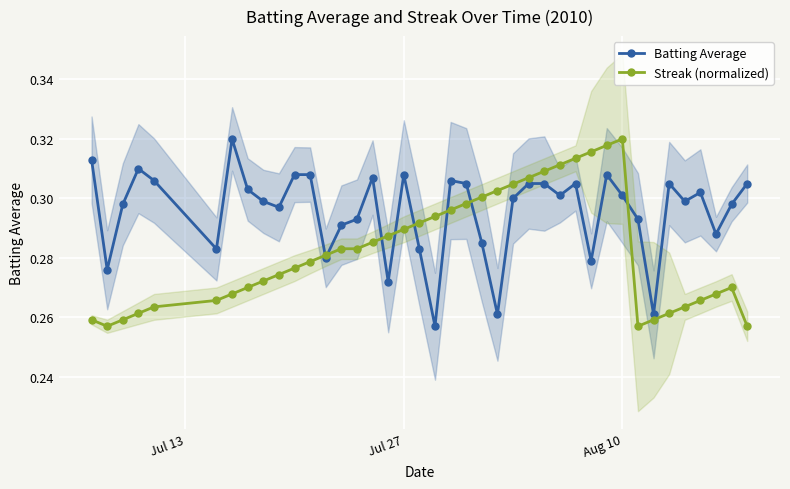

Reading left to right, extract all data points from this chart.

Batting Average: 0.3	0.3	0.3	0.3	0.3	0.3	0.3	0.3	0.3	0.3	0.3	0.3	0.3	0.3	0.3	0.3	0.3	0.3	0.3	0.3	0.3	0.3	0.3	0.3	0.3	0.3	0.3	0.3	0.3	0.3	0.3	0.3	0.3	0.3	0.3	0.3	0.3	0.3	0.3	0.3
Streak (normalized): 0.3	0.3	0.3	0.3	0.3	0.3	0.3	0.3	0.3	0.3	0.3	0.3	0.3	0.3	0.3	0.3	0.3	0.3	0.3	0.3	0.3	0.3	0.3	0.3	0.3	0.3	0.3	0.3	0.3	0.3	0.3	0.3	0.3	0.3	0.3	0.3	0.3	0.3	0.3	0.3